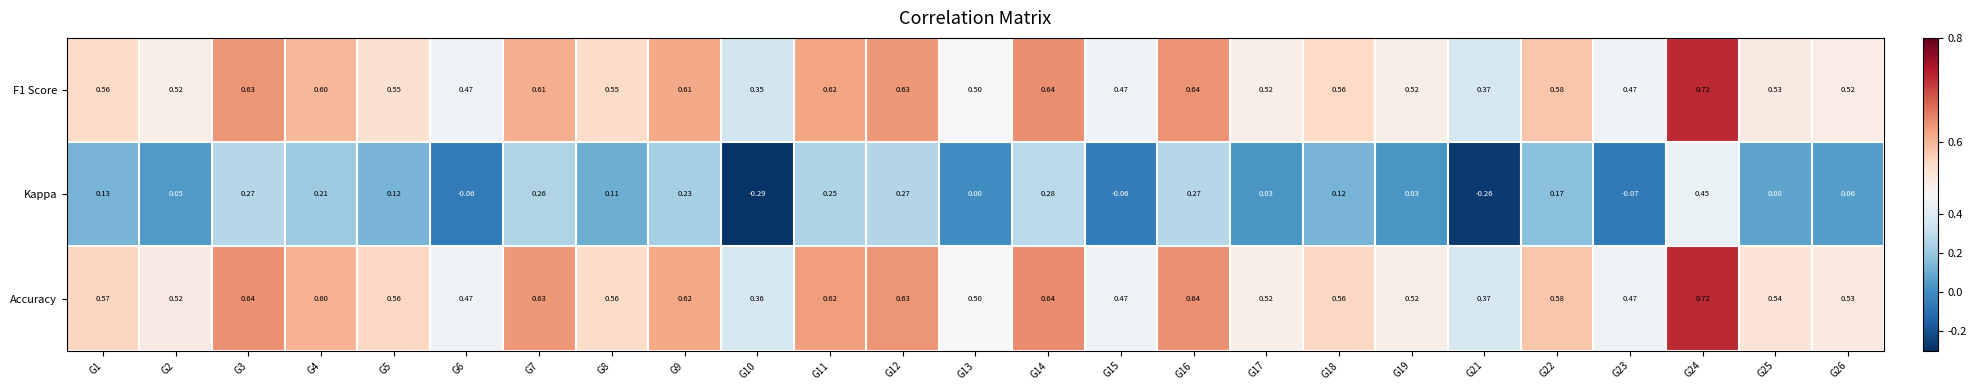

Between G13 and G15, which series saw the biggest shift?

Kappa